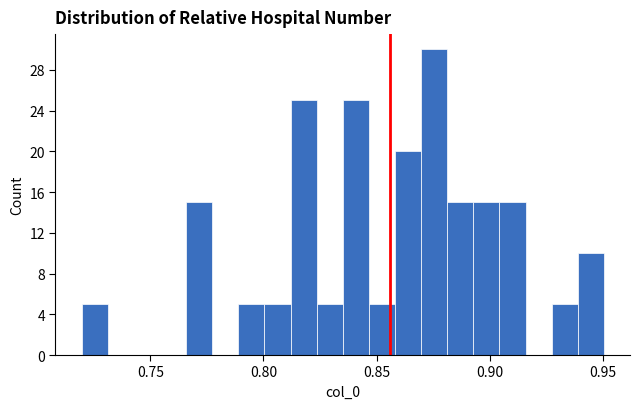

Around what value on the x-axis is the tallest bar? Give the approximate position of its centre, as read against the axis.

0.875